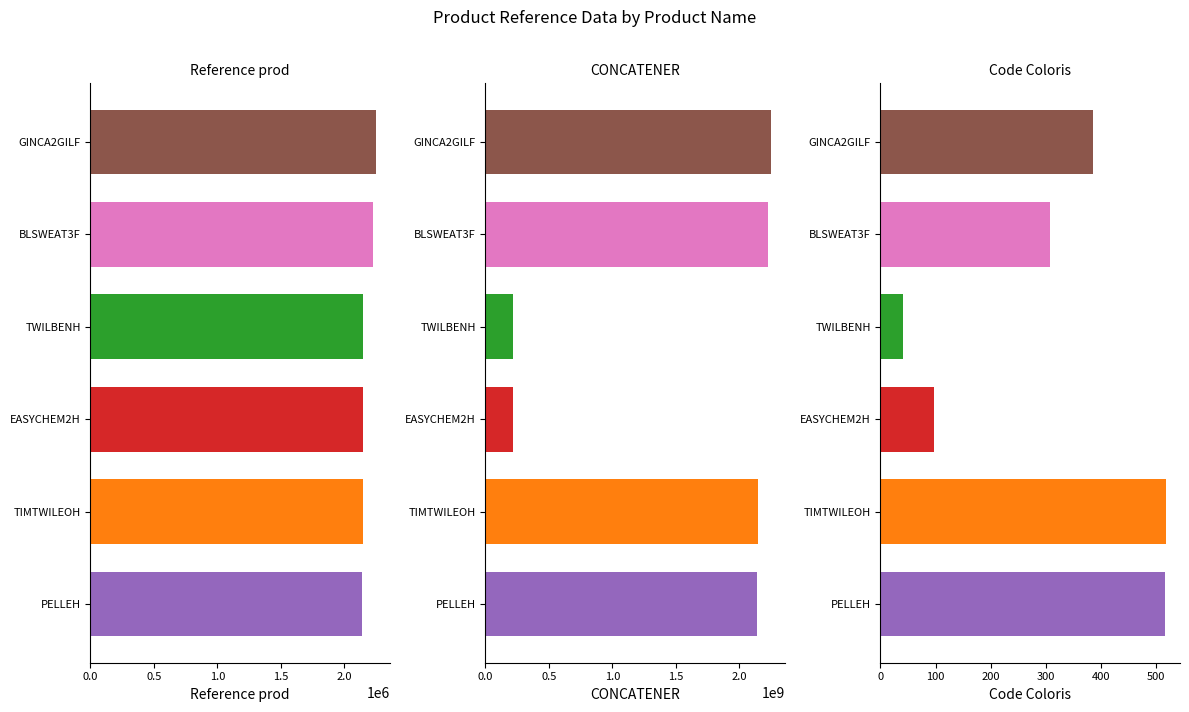

The value of CONCATENER at TWILBENH is 215205141. True or false?

True